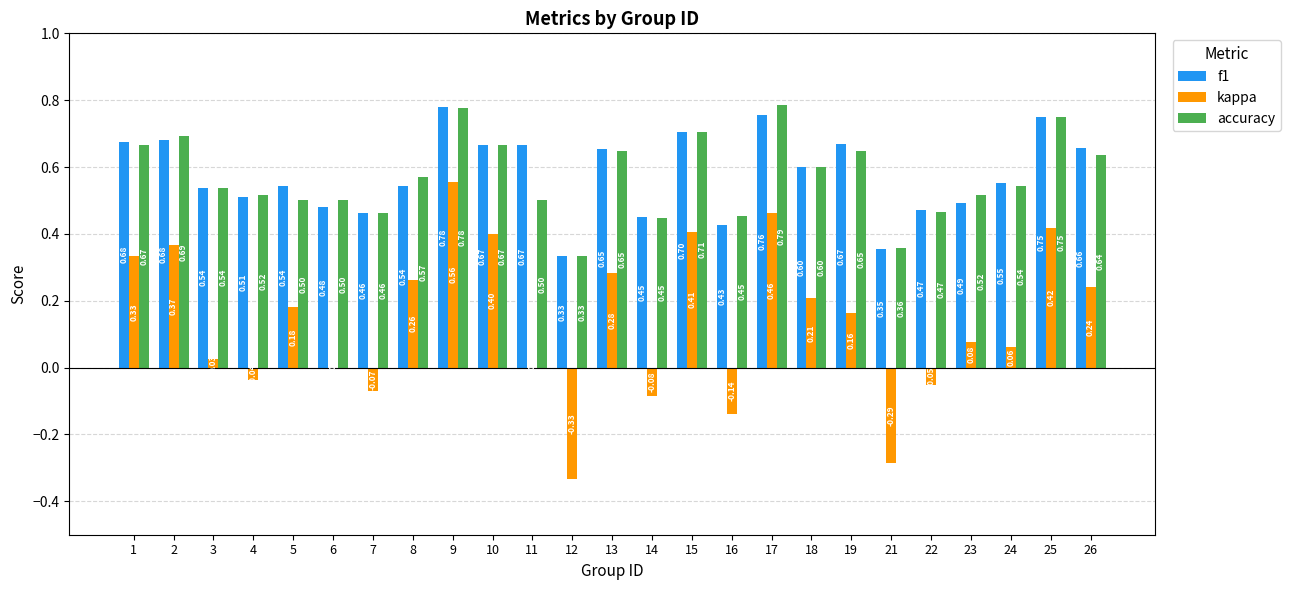

What is the sum of all f1 values?

14.4